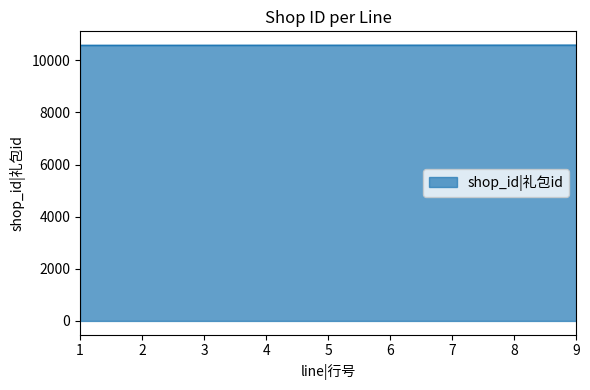

How many values are between 10580 and 10584?

5